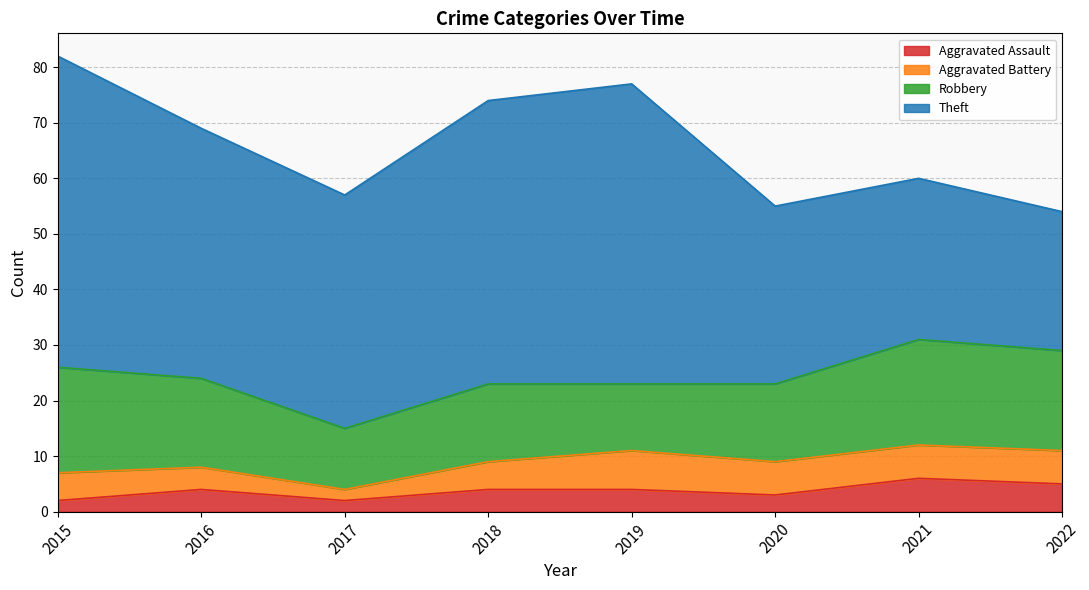

What is the average value of the Aggravated Assault series?

4